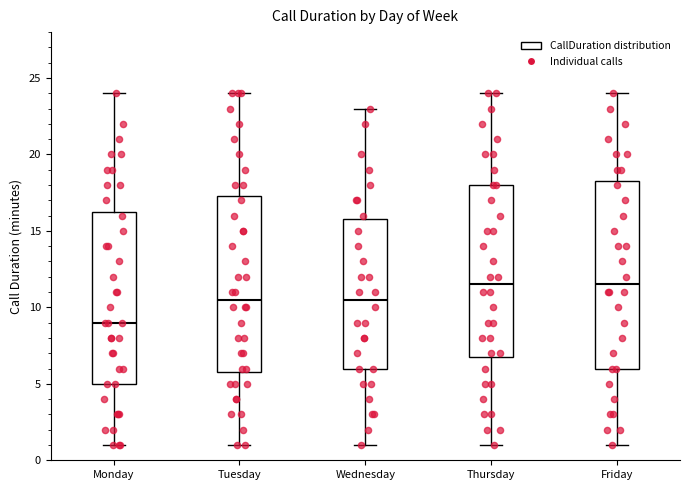

Where does the lower whisker of the box for Friday end on the y-axis? The values are not printed on the chart, so give them approximately, as read against the axis.

1.0